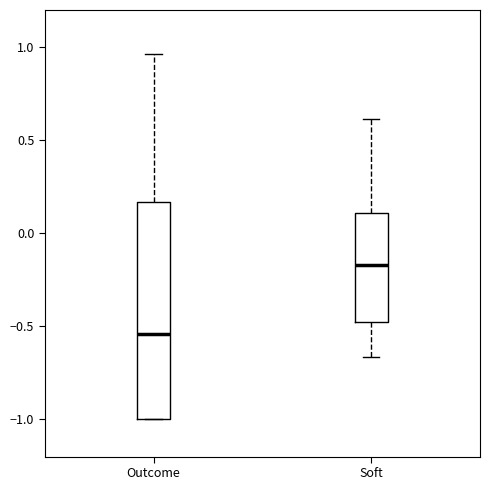

Where does the upper whisker of the box for Soft end on the y-axis? The values are not printed on the chart, so give them approximately, as read against the axis.

0.60